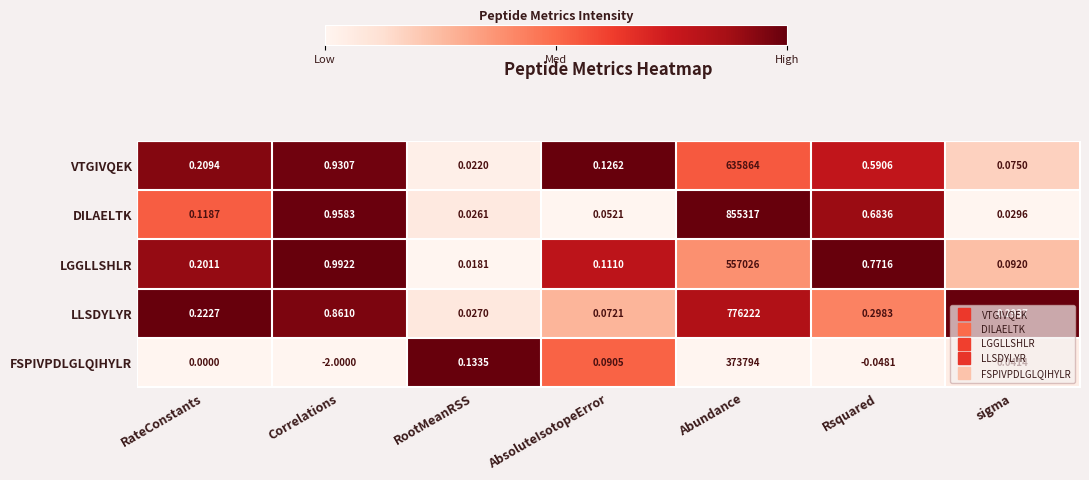

At which category is the sum across all series the highest?

Abundance